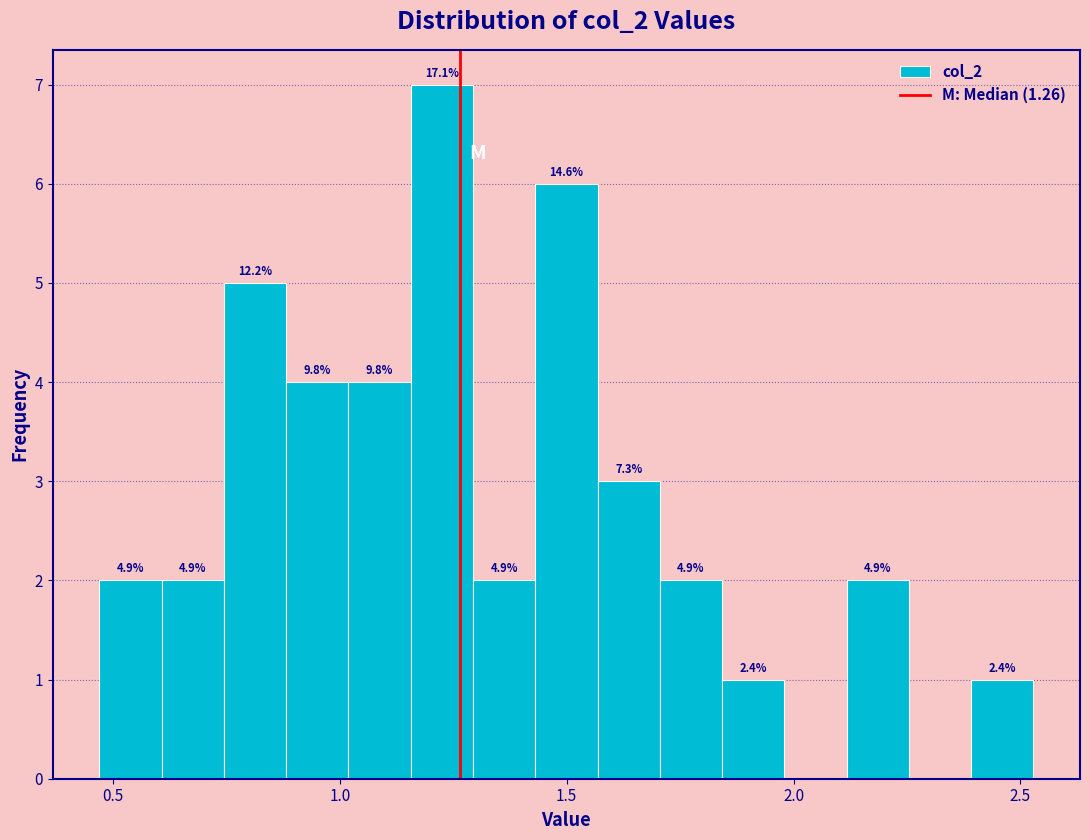

Around what value on the x-axis is the tallest bar? Give the approximate position of its centre, as read against the axis.

1.20